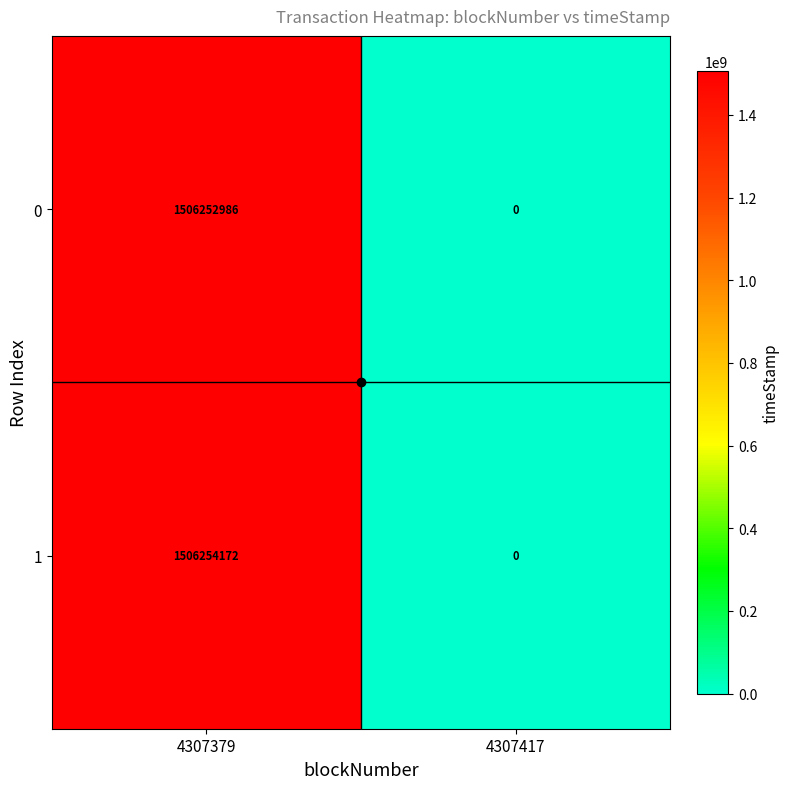

The 0 series shows 846230632 at 4307417. True or false?

False